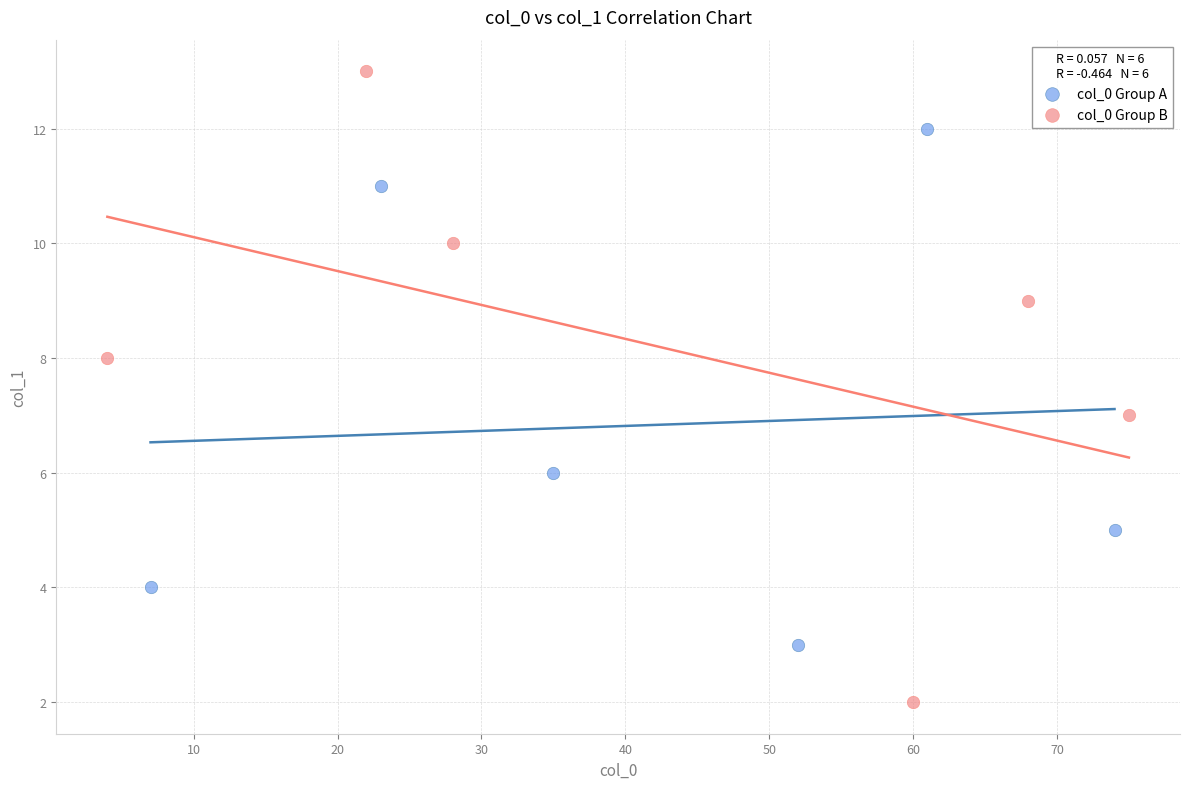

Which series contains the lowest Y value?

col_0 Group B